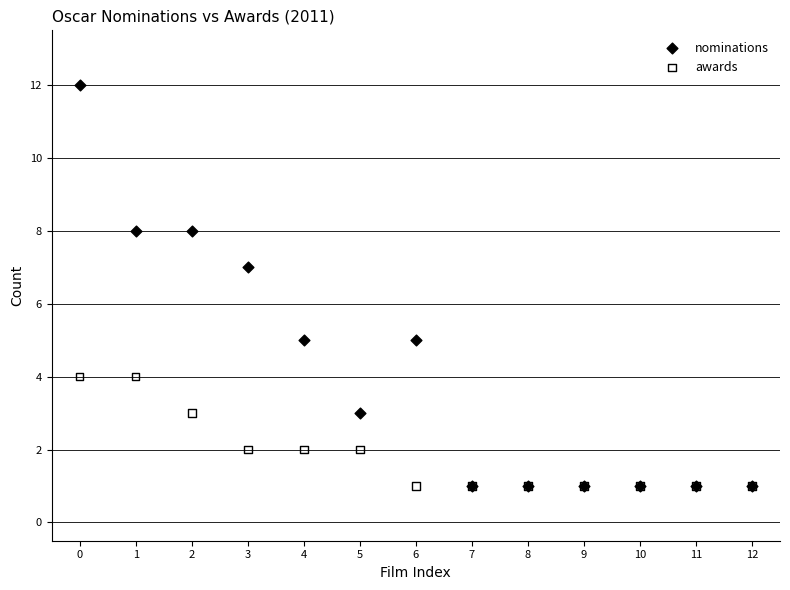

What are all the series names shown in the legend?

nominations, awards